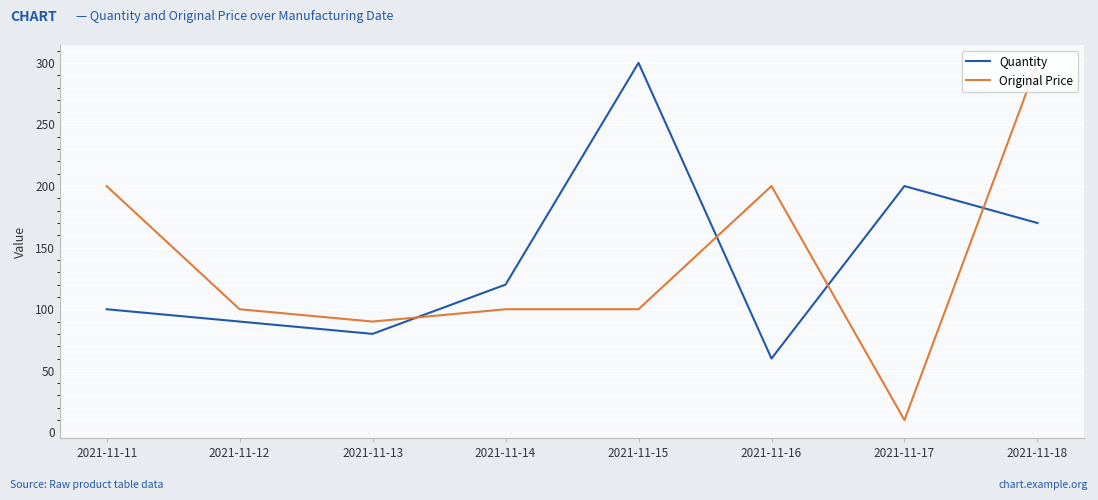

What are all the series names shown in the legend?

Quantity, Original Price